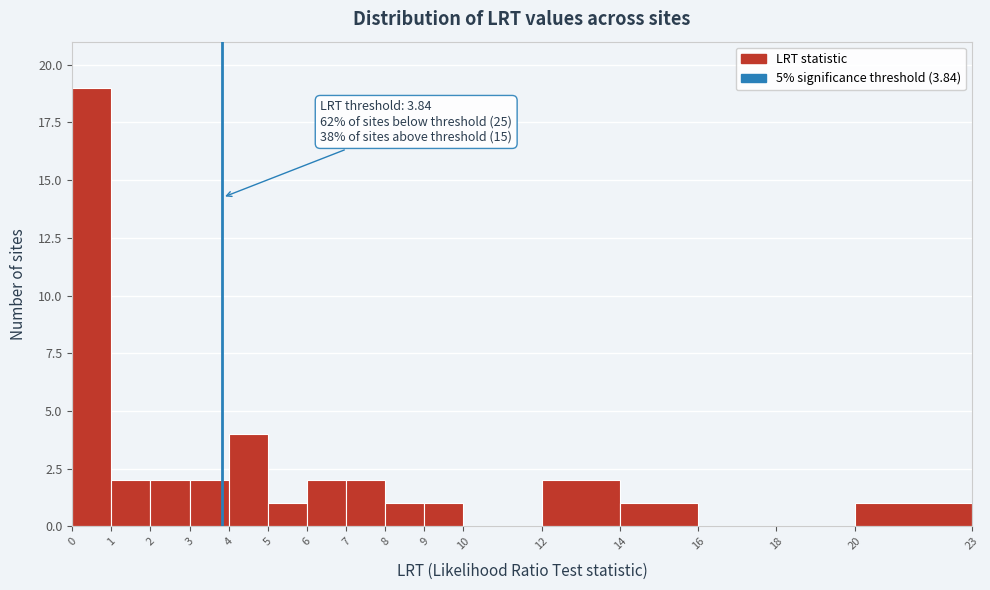

Which range on the x-axis has the tallest bar?

0 to 1